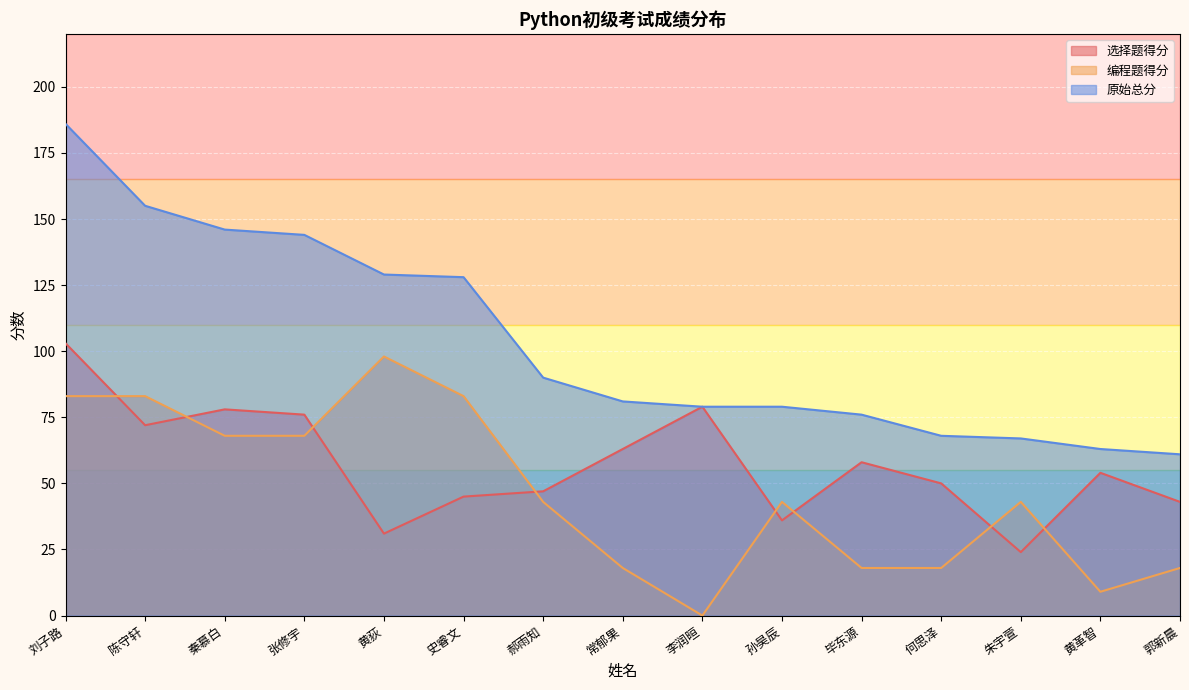

What is the difference between the maximum and minimum values in the 原始总分 series?

125